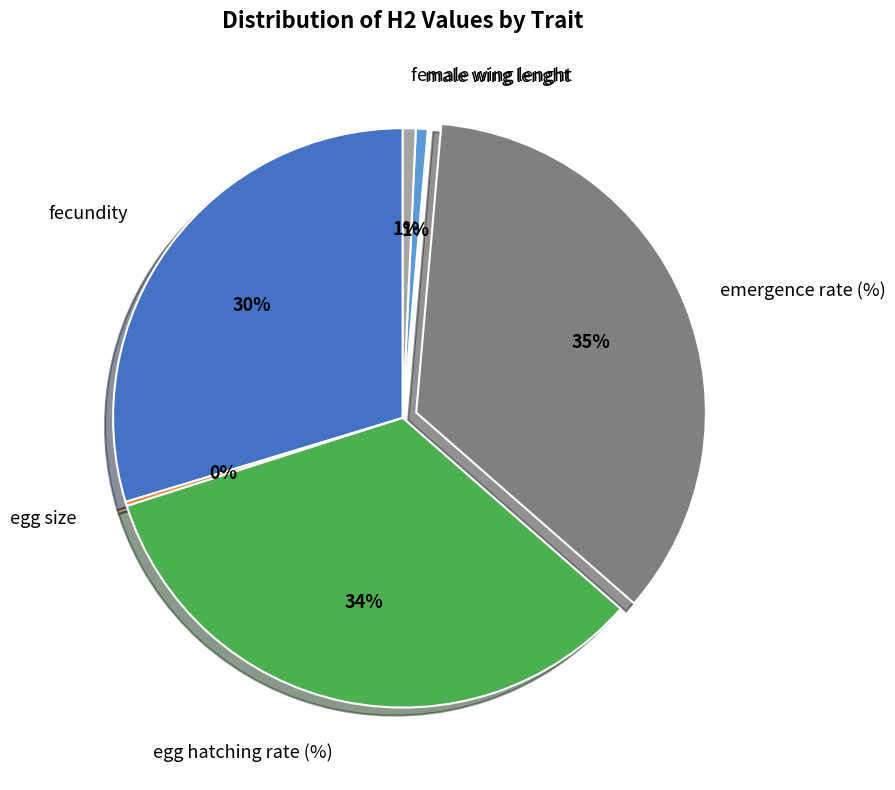

Is there any slice that represents more than half of the pie?

No